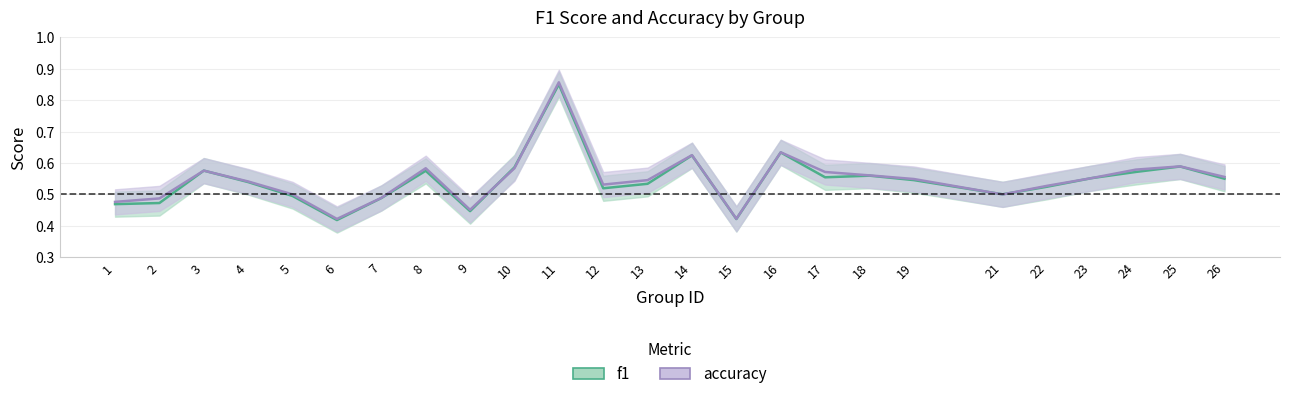

Rank the categories by accuracy value from lowest to highest.

6, 15, 9, 1, 2, 7, 5, 21, 22, 12, 4, 13, 19, 23, 26, 18, 17, 3, 24, 8, 10, 25, 14, 16, 11